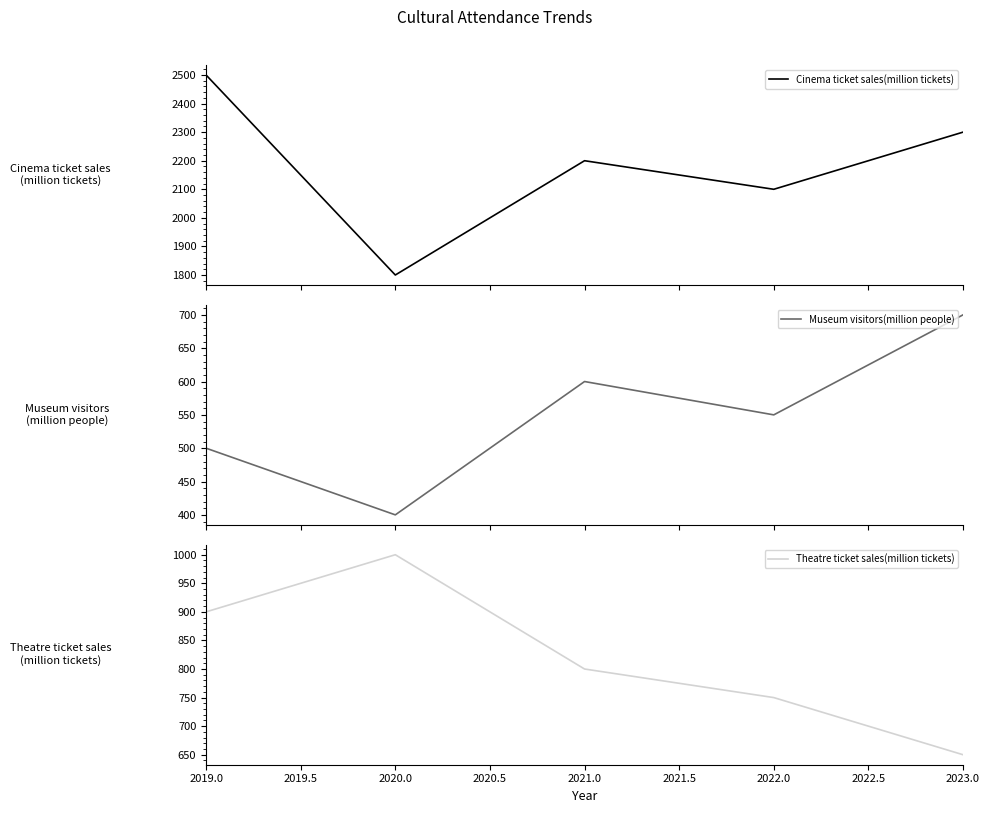

Reading left to right, extract all data points from this chart.

Cinema ticket sales(million tickets): 2500	1800	2200	2100	2300
Museum visitors(million people): 500	400	600	550	700
Theatre ticket sales(million tickets): 900	1000	800	750	650